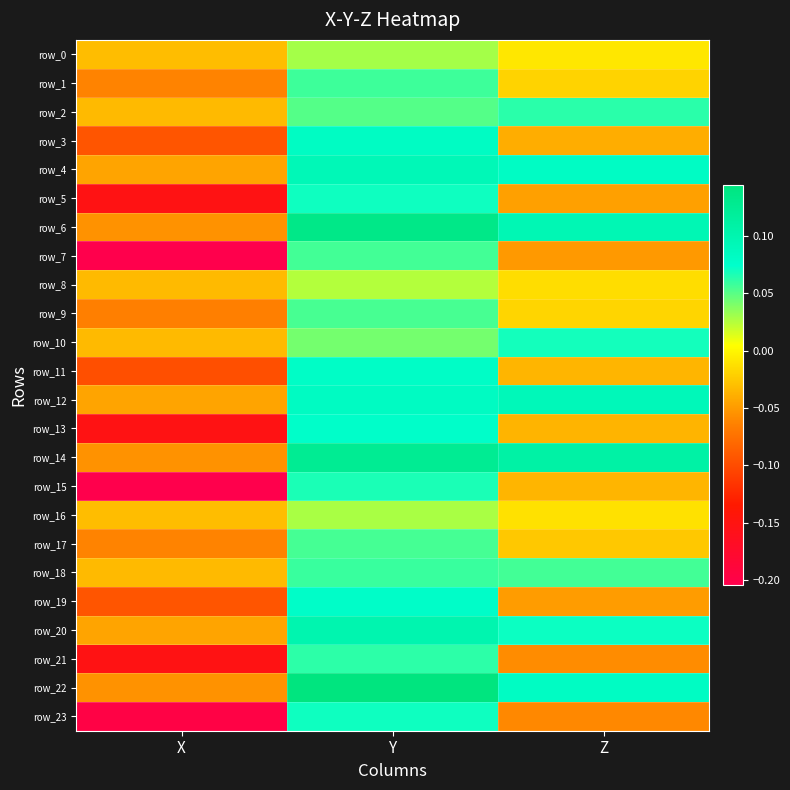

What is the total value across all series at X?

-2.0